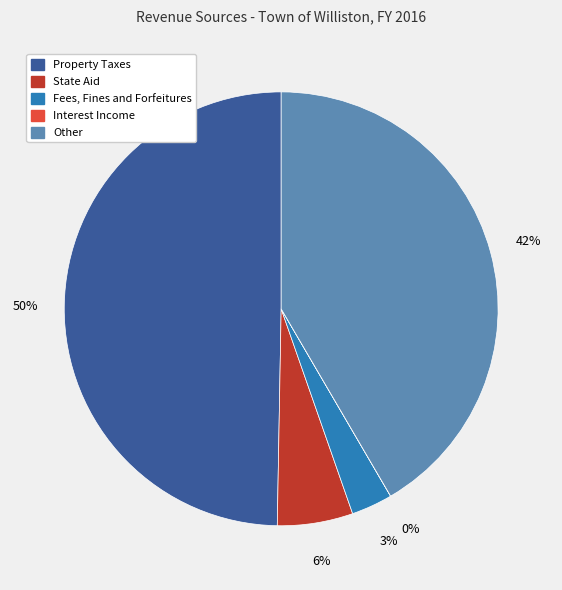

Is Other the majority of the pie?

No